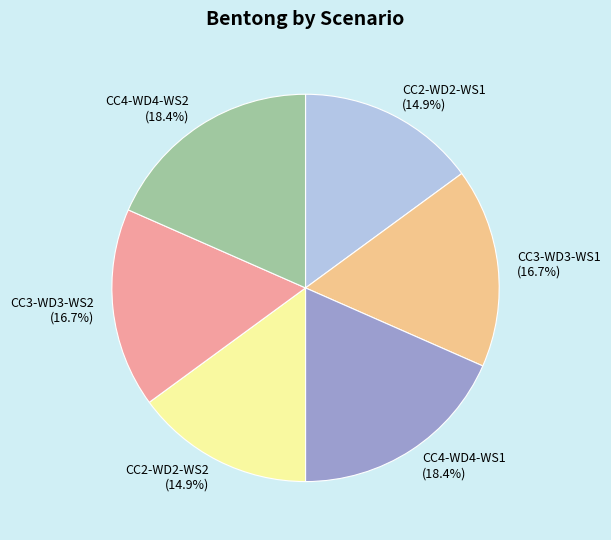

To the nearest percent, what is the difference between the CC4-WD4-WS2 and CC3-WD3-WS1 slice percentages?

2%